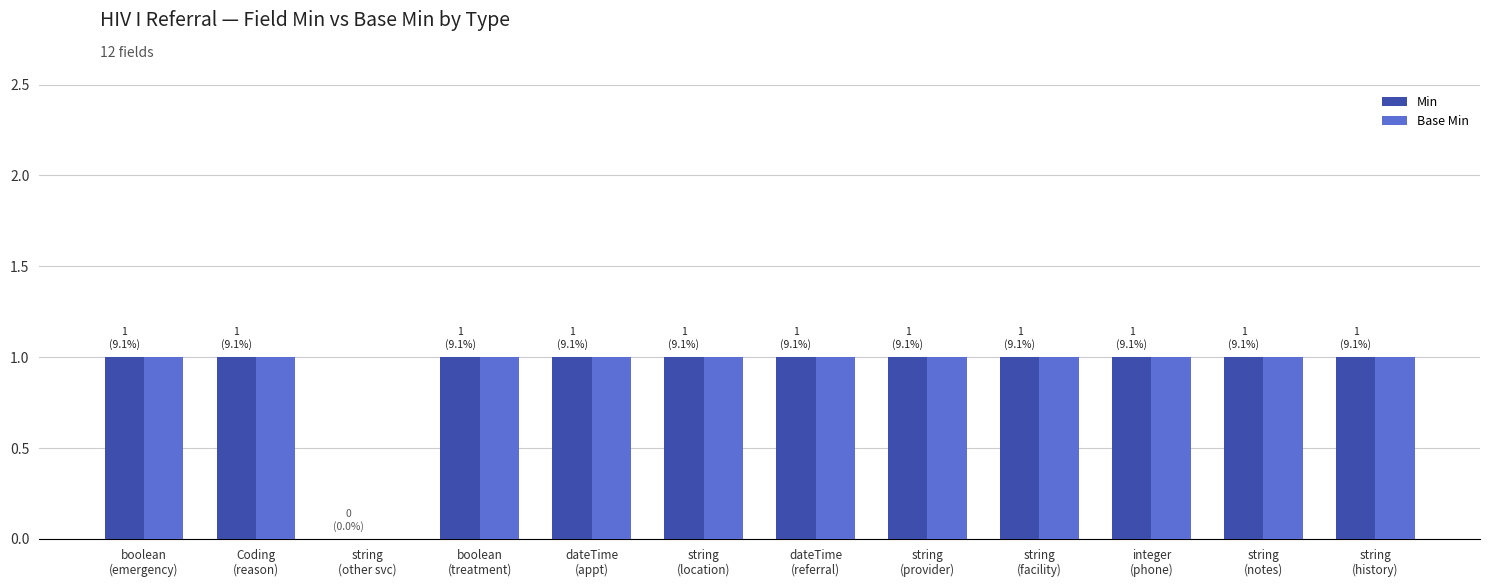

What is the sum of all Min values?

11